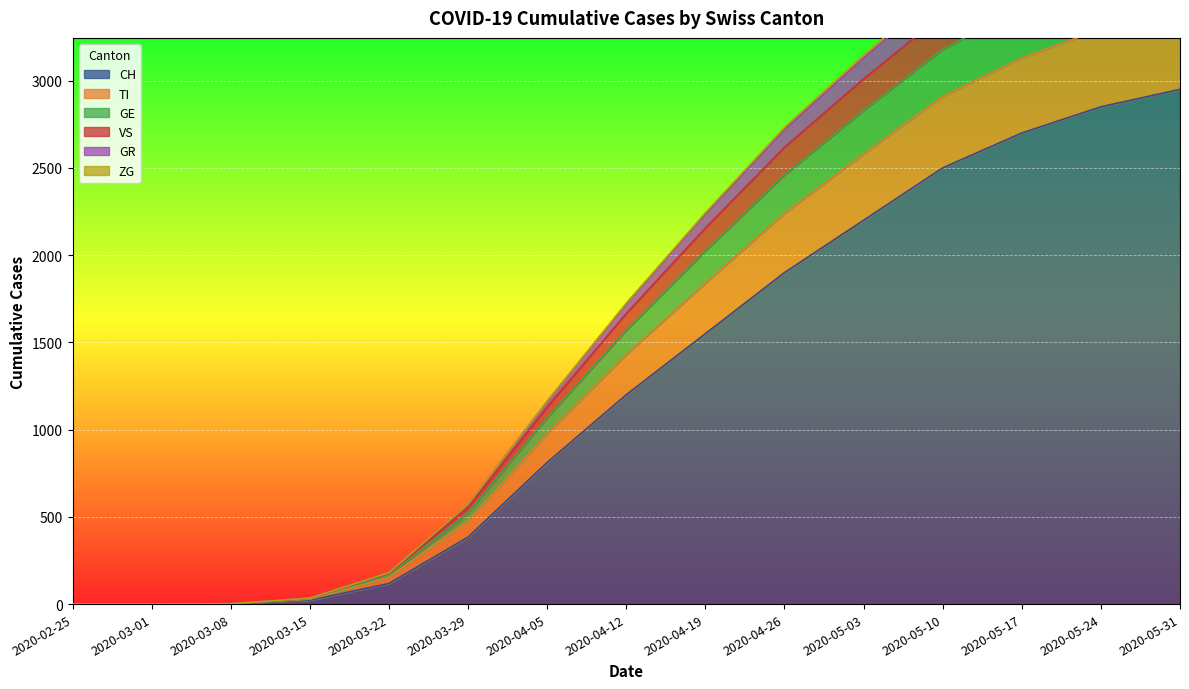

At which category is the sum across all series the highest?

2020-05-31